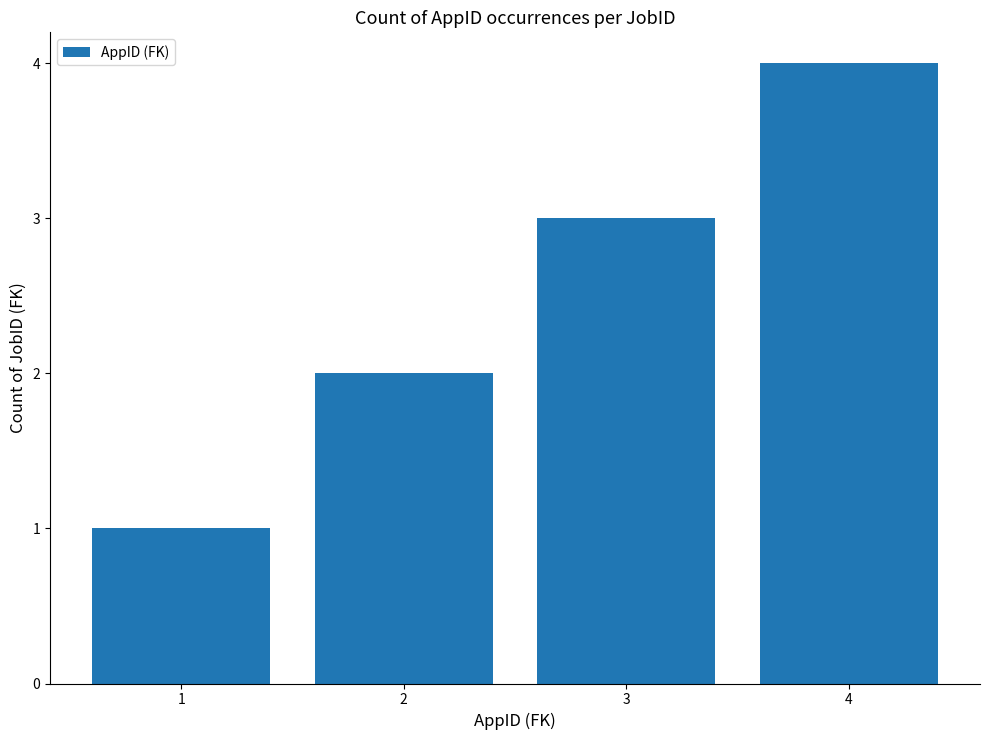

Does the chart contain stacked bars?

No